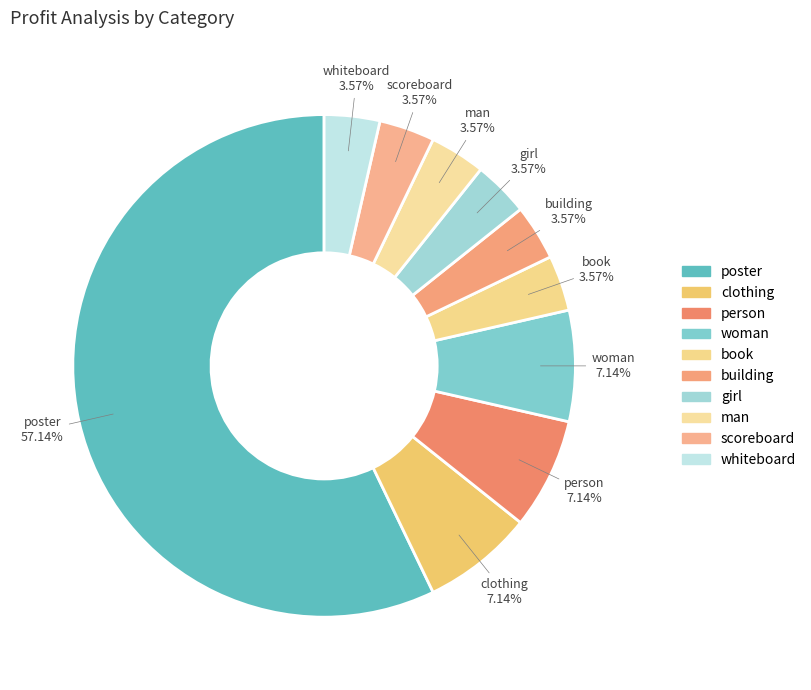

How much of the chart is everything except clothing?

92.9%